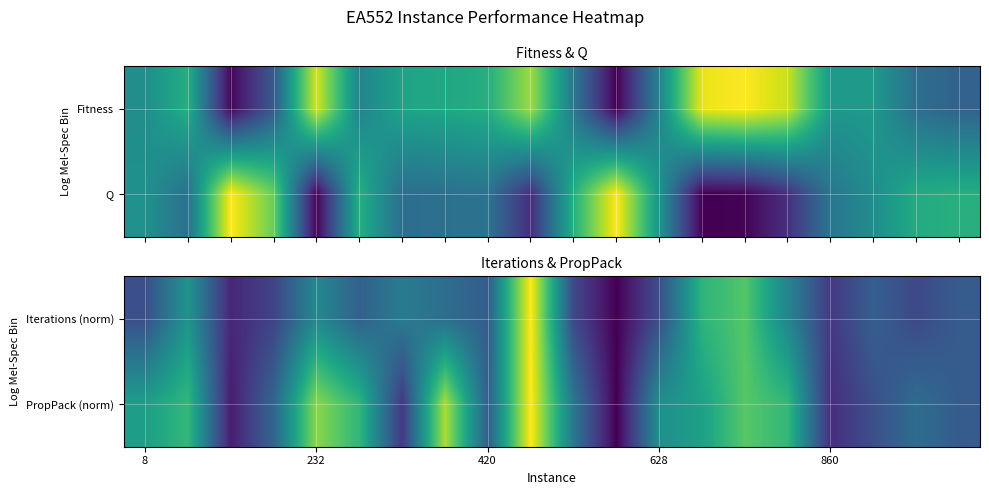

What is the maximum value shown in the chart?

1.0